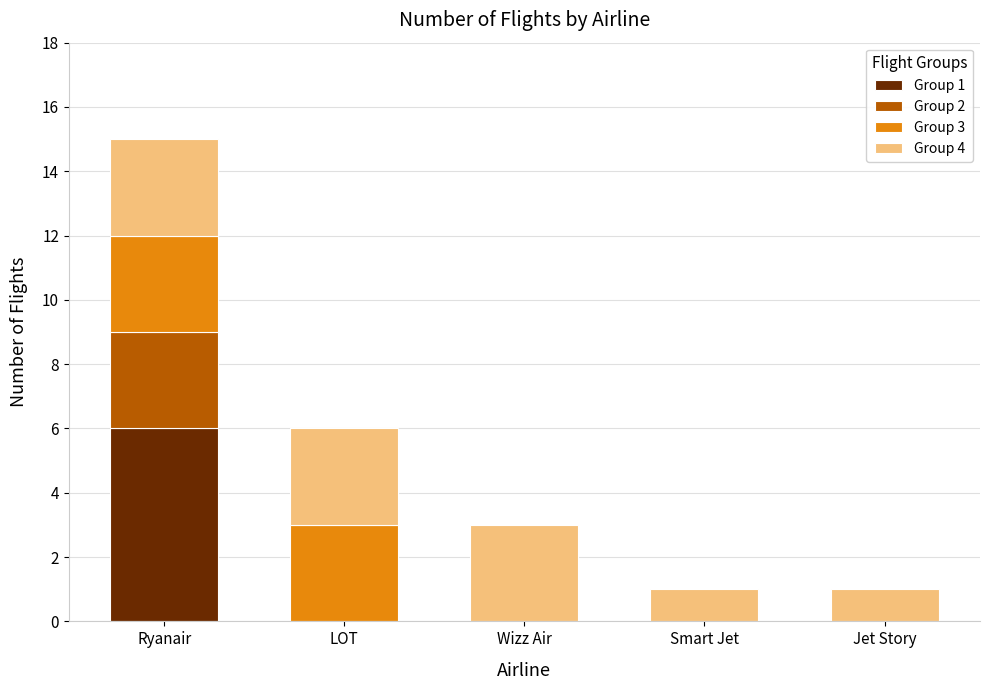

At which category is the sum across all series the highest?

Ryanair